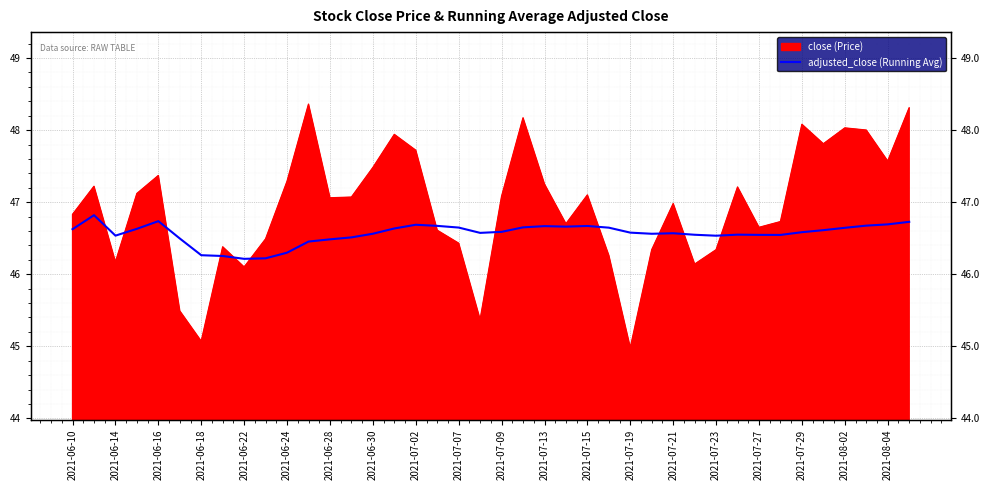

What position from the left is 2021-06-14?

3